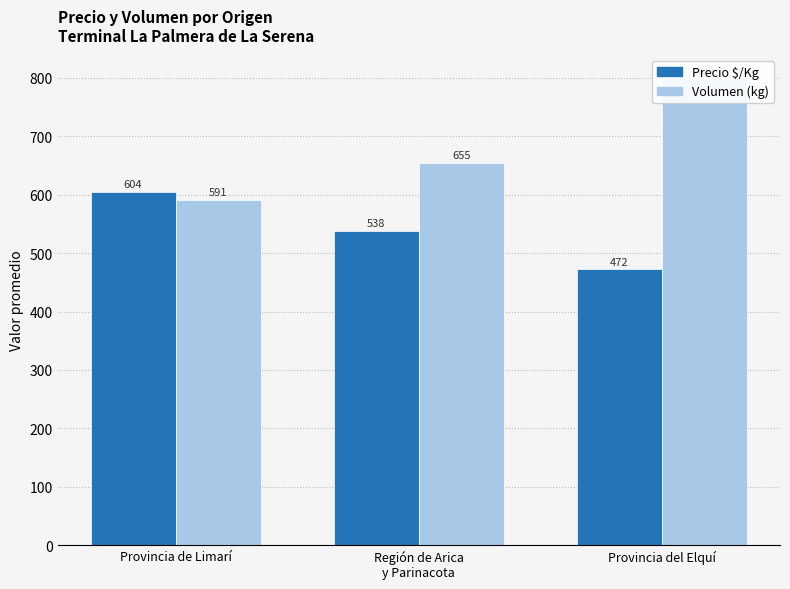

What is the greatest value displayed?

800